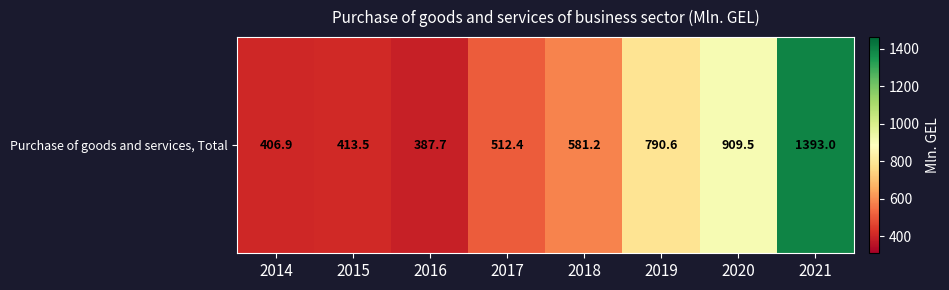

Rank the categories by value from highest to lowest.

2021, 2020, 2019, 2018, 2017, 2015, 2014, 2016